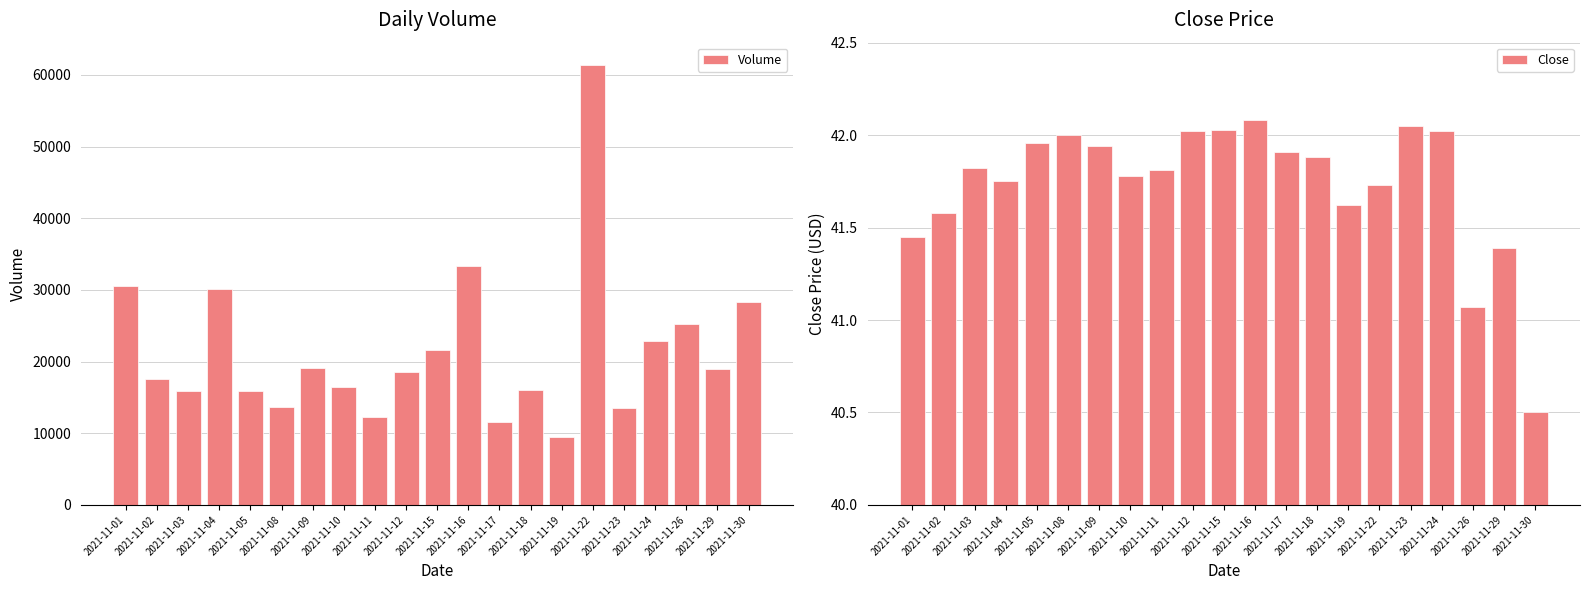

The value of Volume at 2021-11-01 is 30504.0. True or false?

True